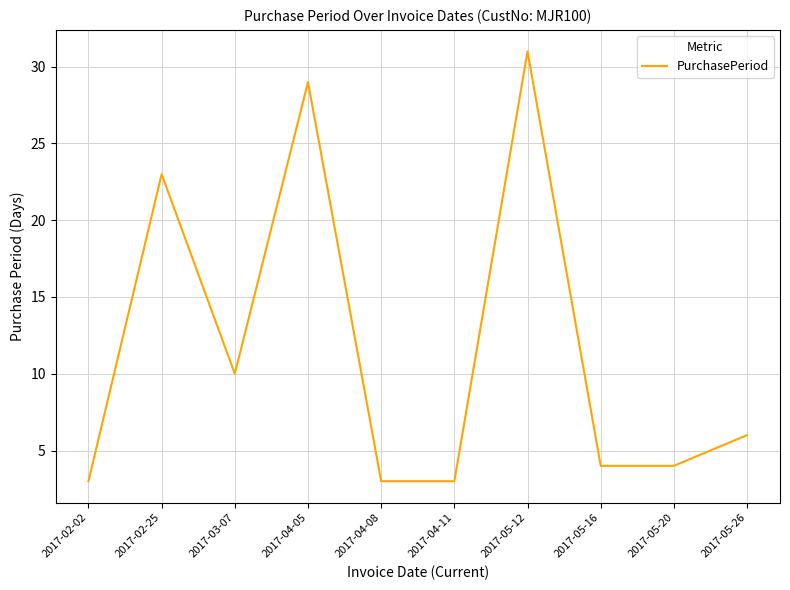

What position from the left is 2017-04-11?

6